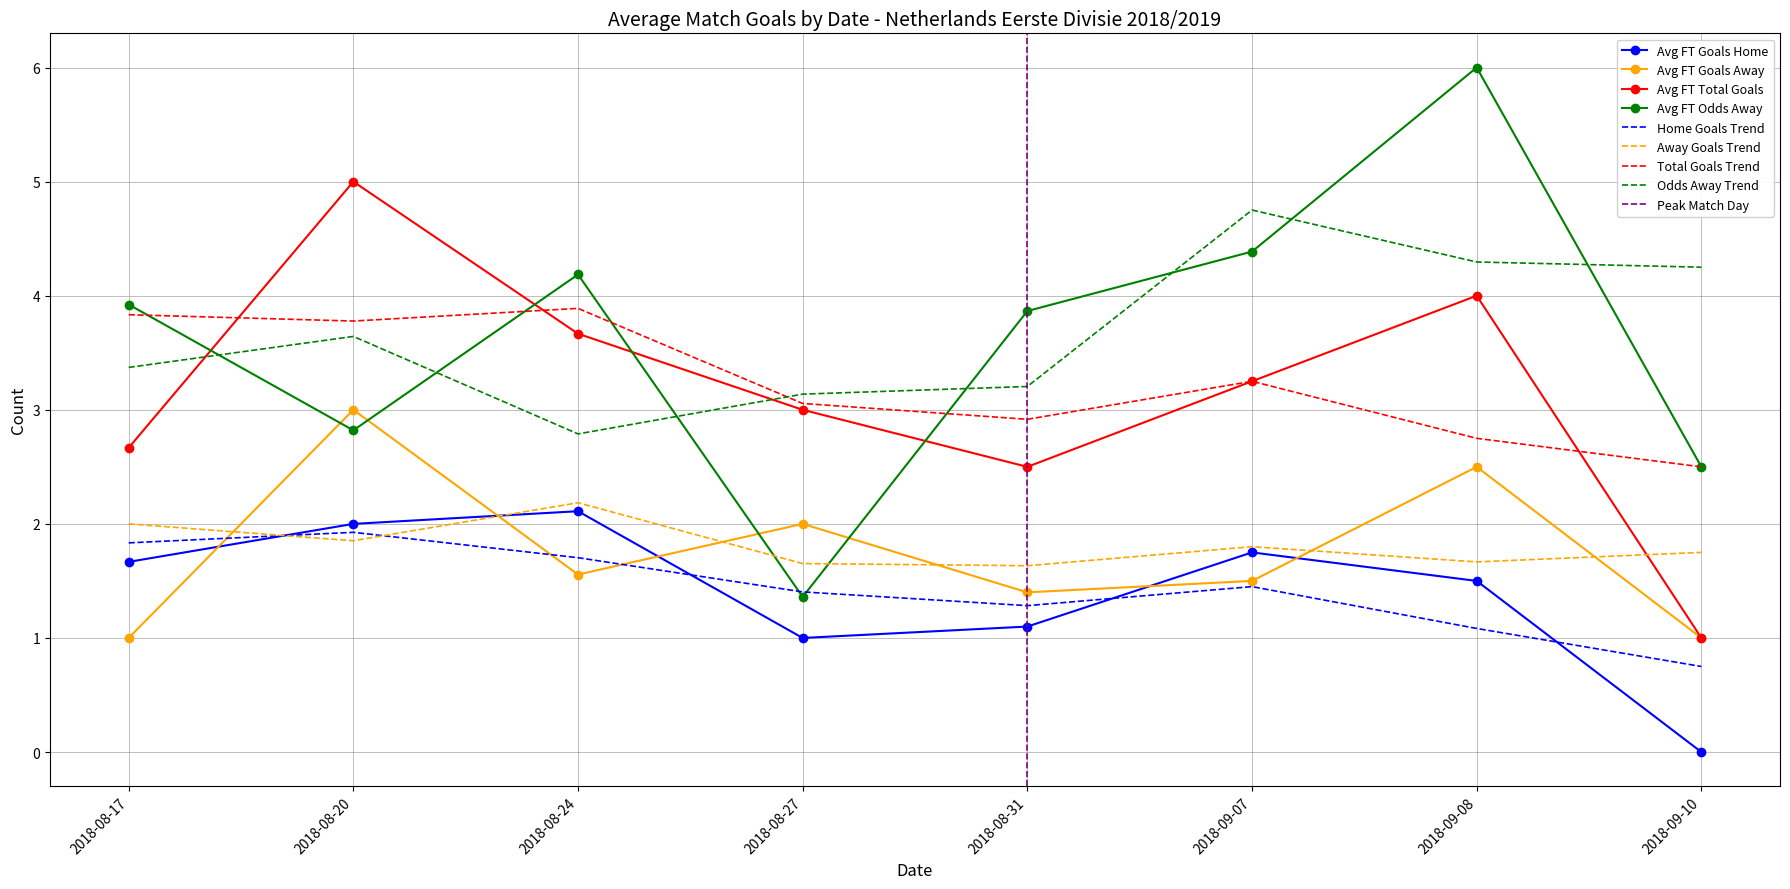

At which category does FT_Goals_A_avg reach its first local peak?

2018-08-20